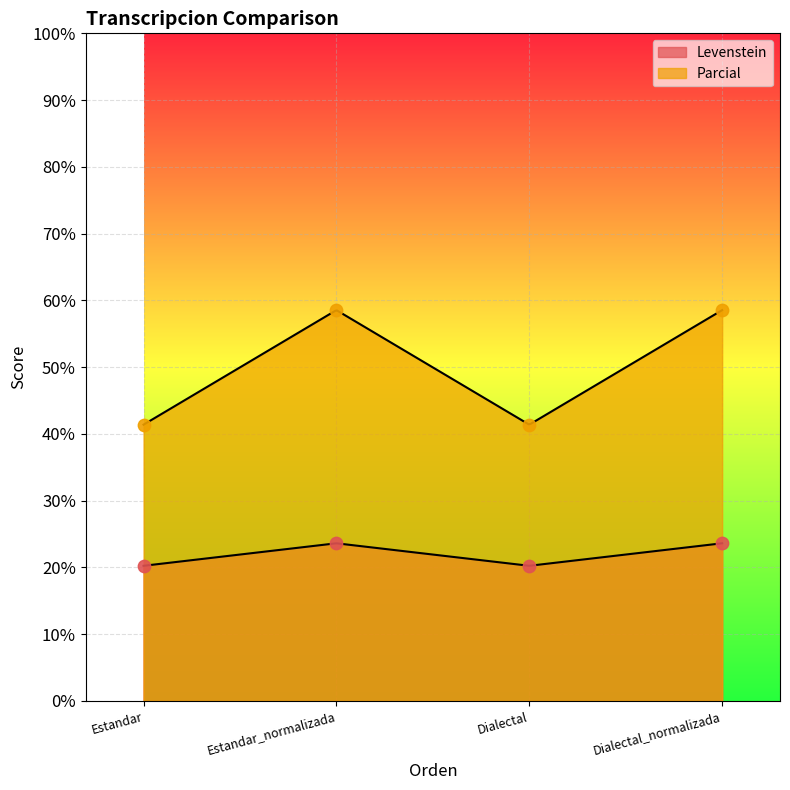

Which series reaches the minimum Y coordinate?

Levenstein